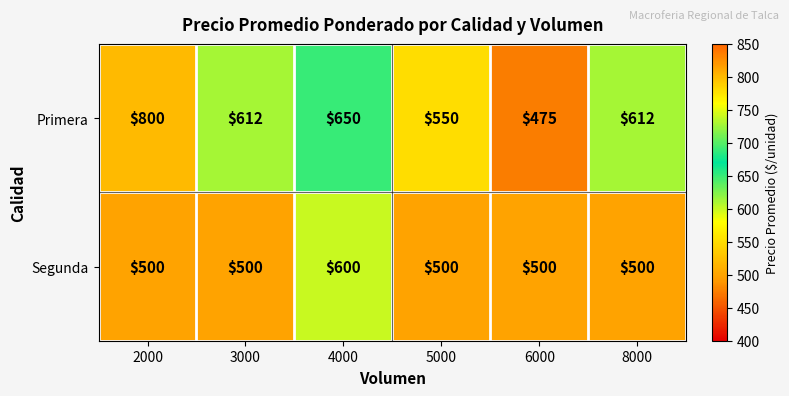

Rank the series by their maximum value, from highest to lowest.

Primera, Segunda